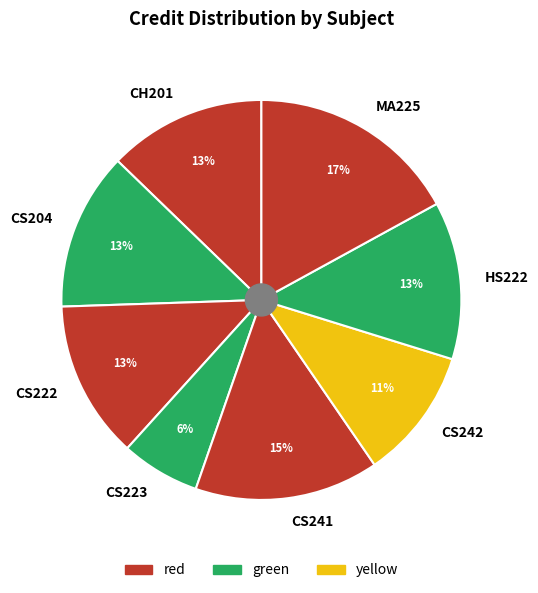

To the nearest percent, what percentage of the pie is MA225?

17%